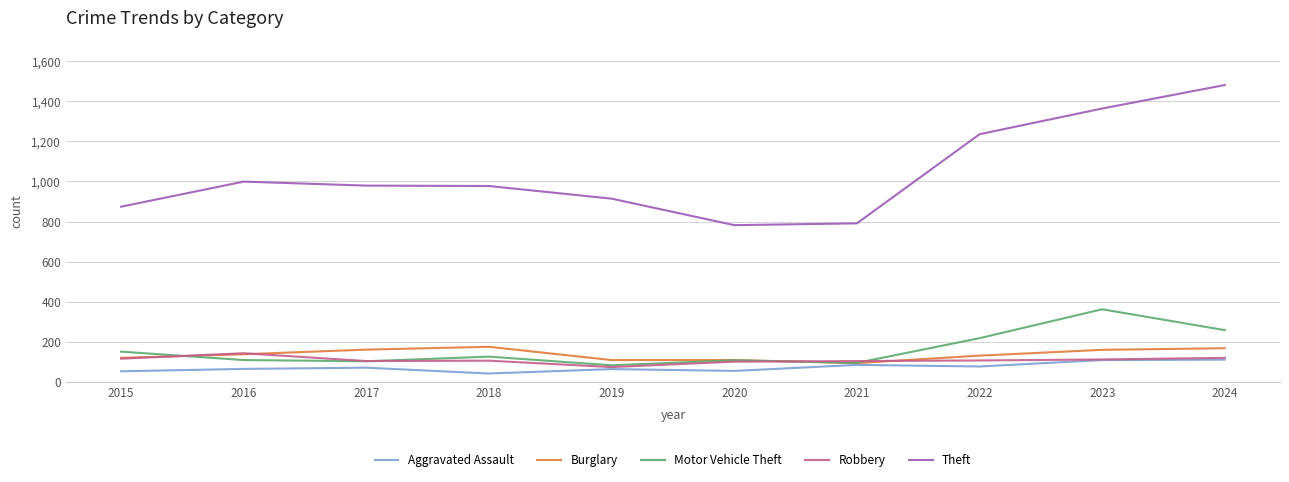

Which series has the largest total across all categories?

Theft